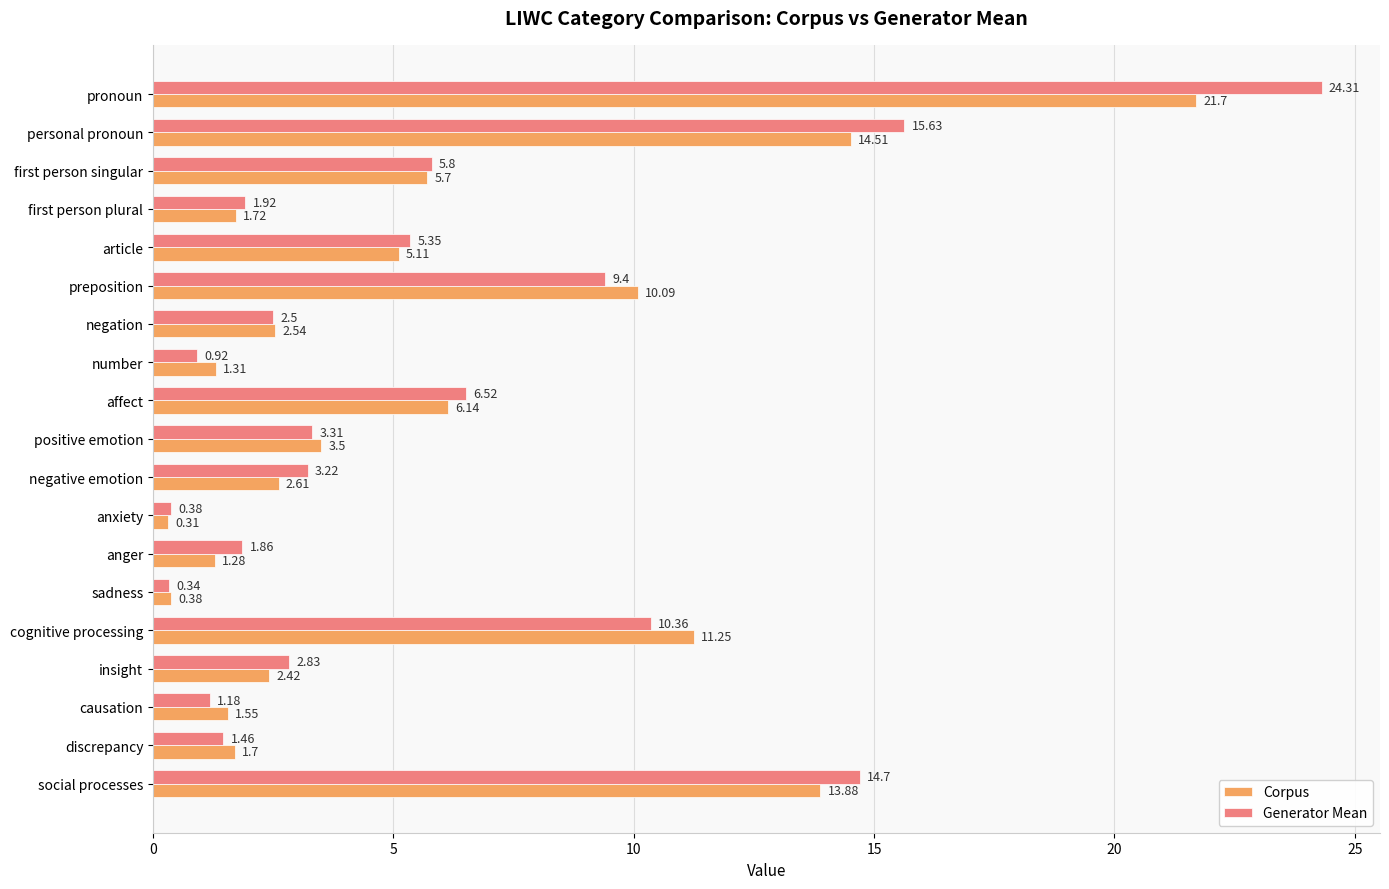

Between insight and discrepancy, which series saw the biggest shift?

Generator Mean